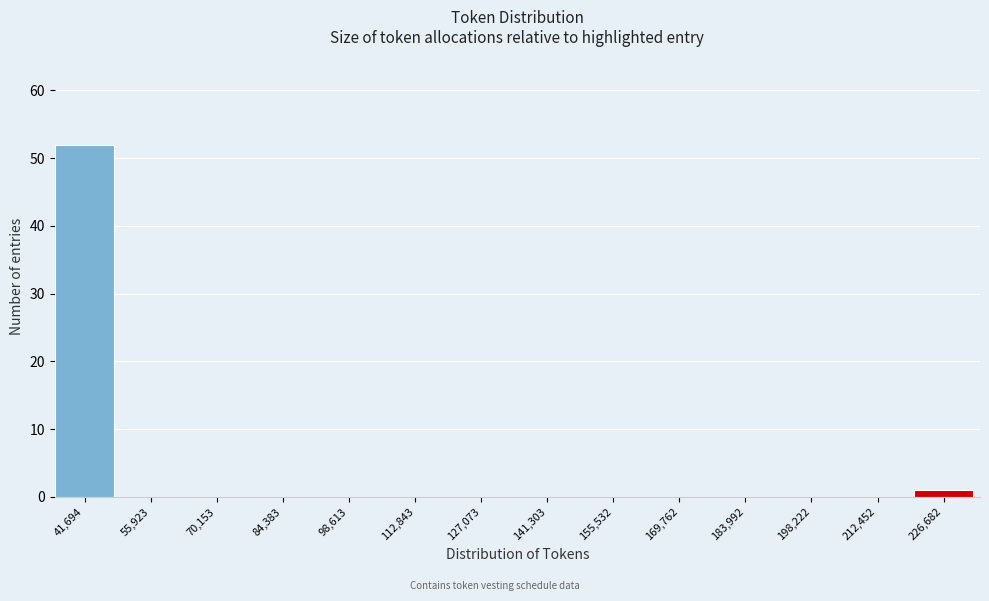

Reading left to right, transcribe all the data shown in this chart.

41,694=52	55,923=0	70,153=0	84,383=0	98,613=0	112,843=0	127,073=0	141,303=0	155,532=0	169,762=0	183,992=0	198,222=0	212,452=0	226,682=1